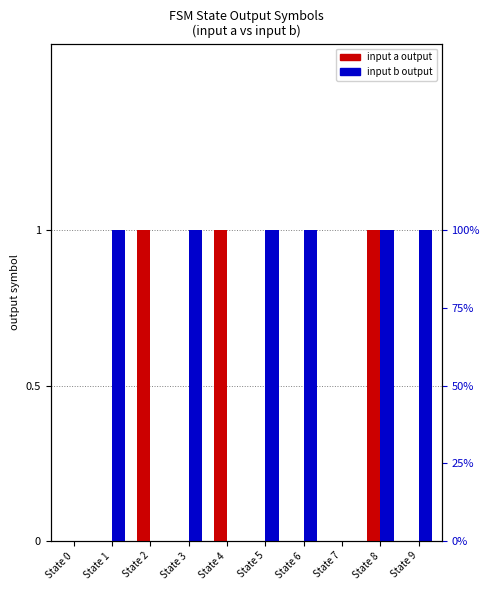

Rank the series by their average value, from highest to lowest.

input b, input a